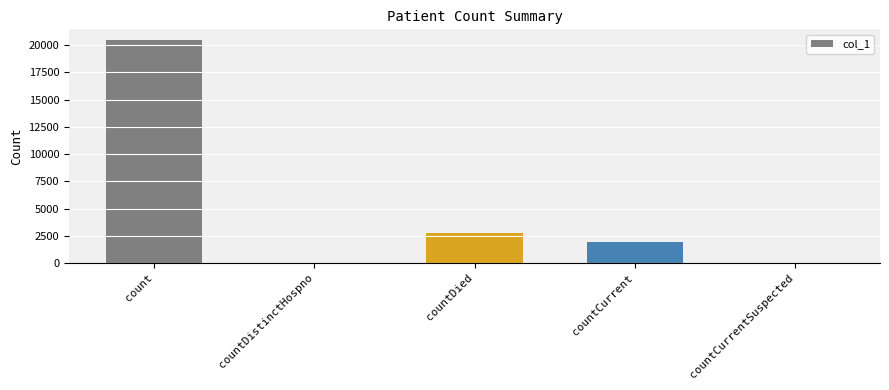

What is the maximum value shown in the chart?

20433